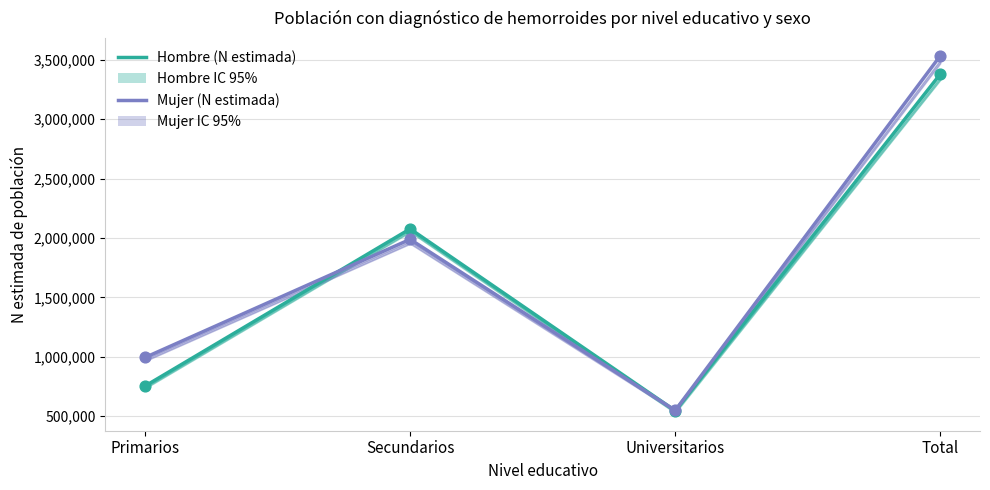

What are all the series names shown in the legend?

Hombre (N estimada), Mujer (N estimada)